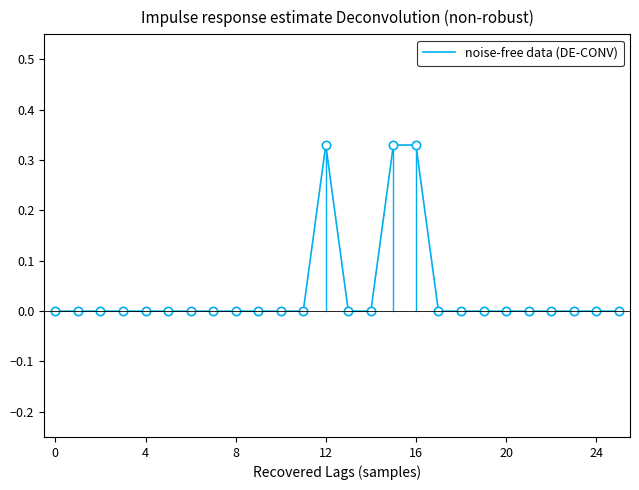

How many lines are shown in the chart?

1